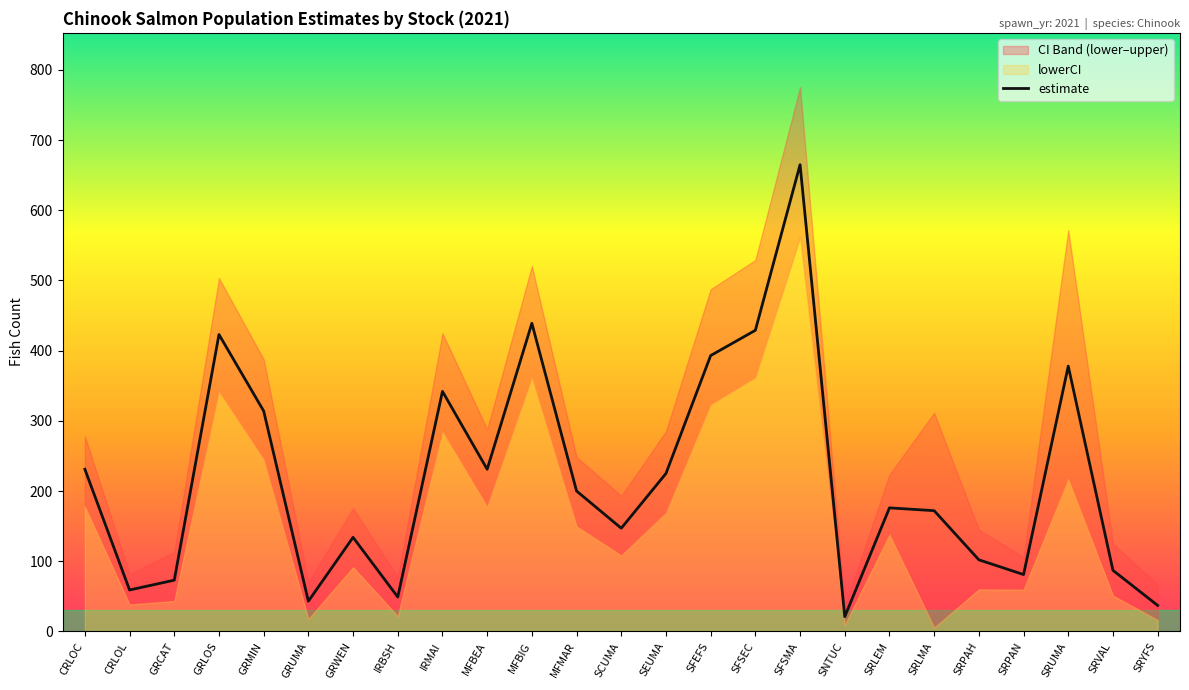

What is the approximate value at MFBEA, to the nearest 50?

250